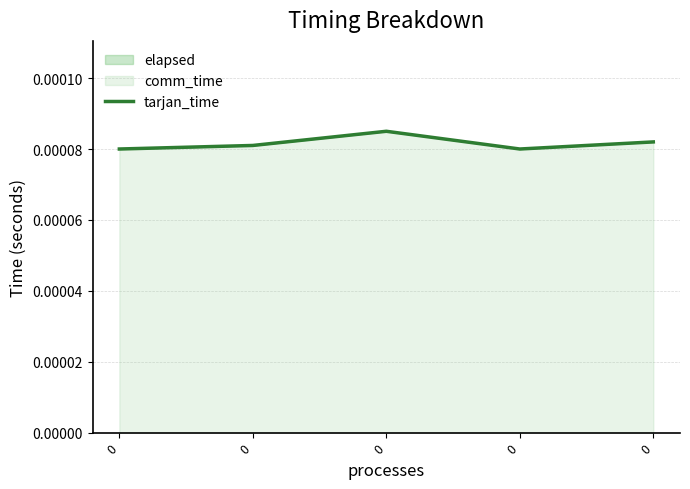

List the labels in order of value, largest first.

0, 0, 0, 0, 0